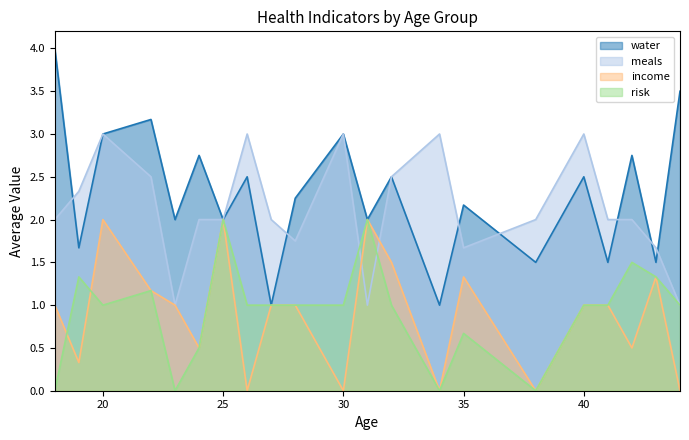

What are all the series names shown in the legend?

water, meals, income, risk